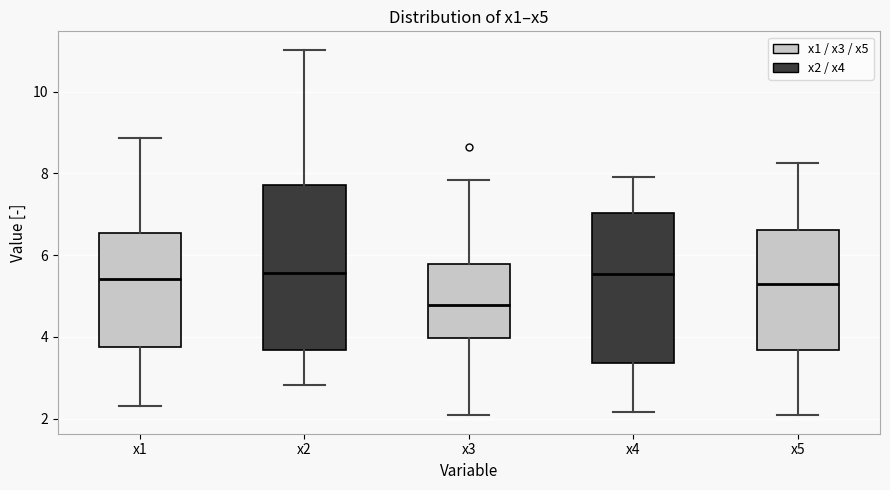

Reading left to right, transcribe this box plot: for each box, give where its median line is, the range the box spans, and where its two whiskers end, as read against the y-axis. The values are not printed on the chart, so give them approximately, as read against the axis.

x1: median 5.4, box 3.8 to 6.6, whiskers 2.4 to 8.8
x2: median 5.6, box 3.6 to 7.8, whiskers 2.8 to 11.0
x3: median 4.8, box 4.0 to 5.8, whiskers 2.0 to 7.8
x4: median 5.6, box 3.4 to 7.0, whiskers 2.2 to 8.0
x5: median 5.4, box 3.6 to 6.6, whiskers 2.0 to 8.2